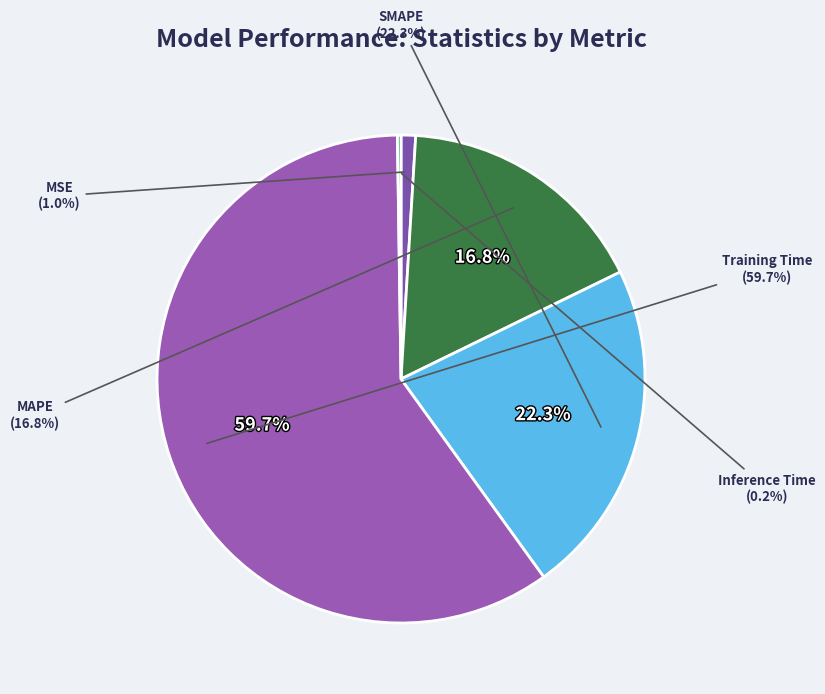

Between MSE and Training Time, which is larger?

Training Time